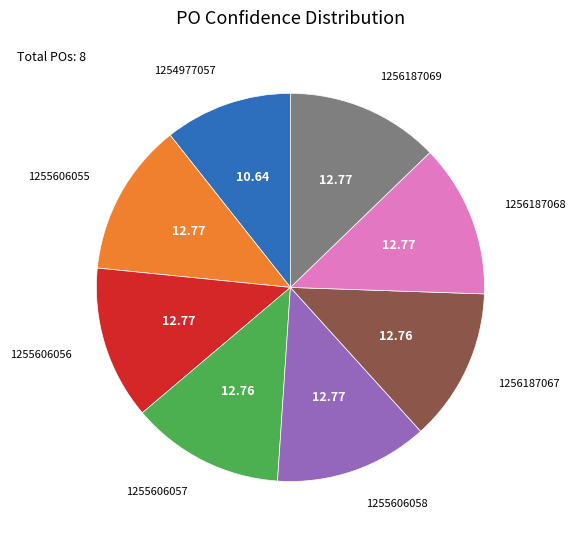

Is the sum of 1256187069 and 1255606056 greater than half?

No